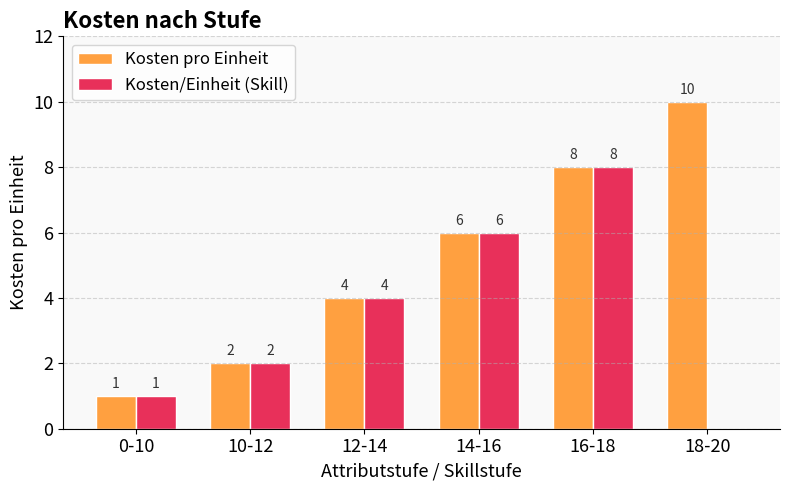

Is it true that Kosten/Einheit (Skill) equals 1 at 0-10?

True